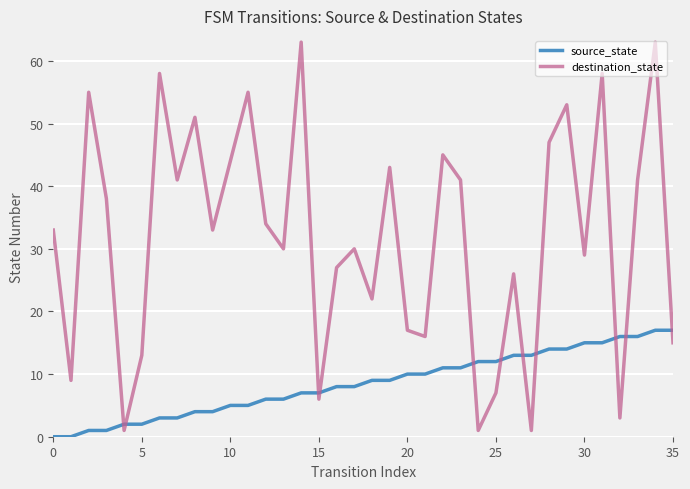

What are all the series names shown in the legend?

source_state, destination_state